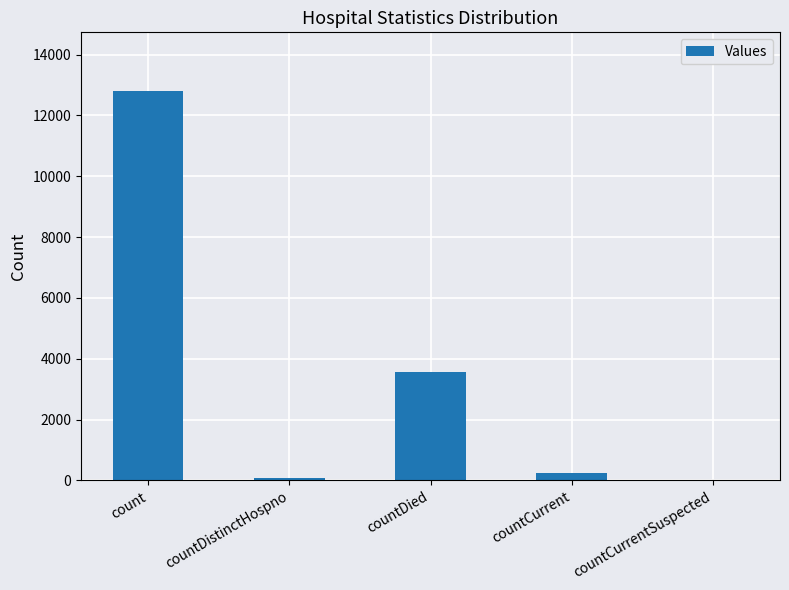

Between countDistinctHospno and countDied, which is larger?

countDied